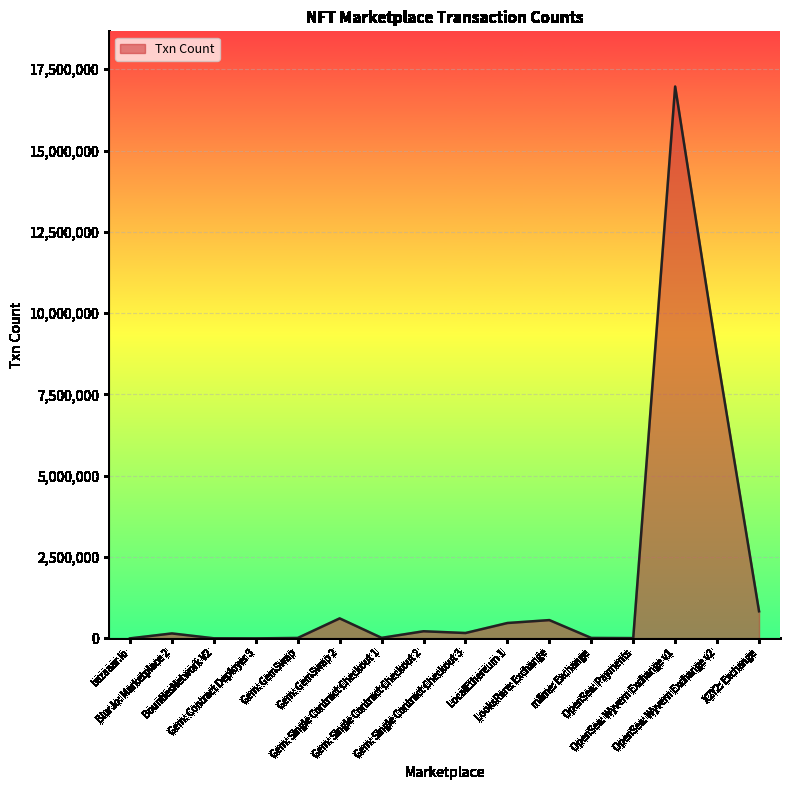

What is the greatest value displayed?

16969798